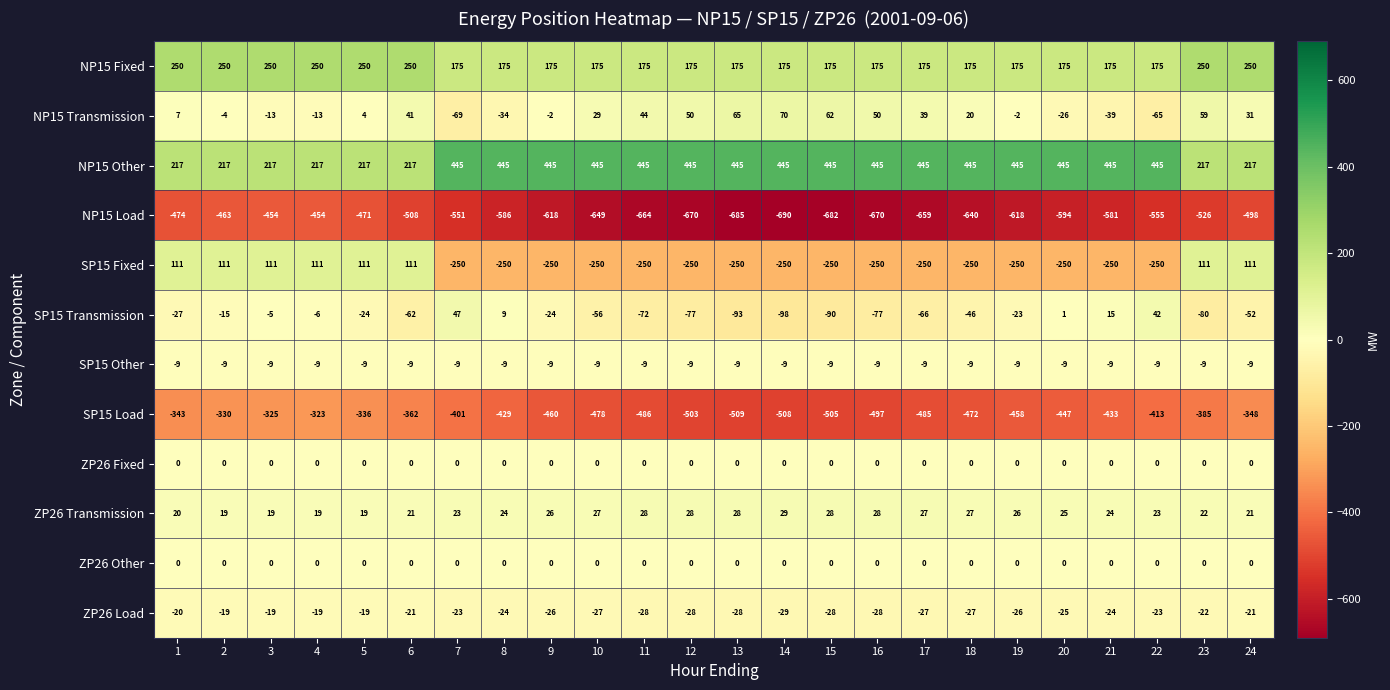

Which series has the largest range (max minus min)?

SP15 Fixed